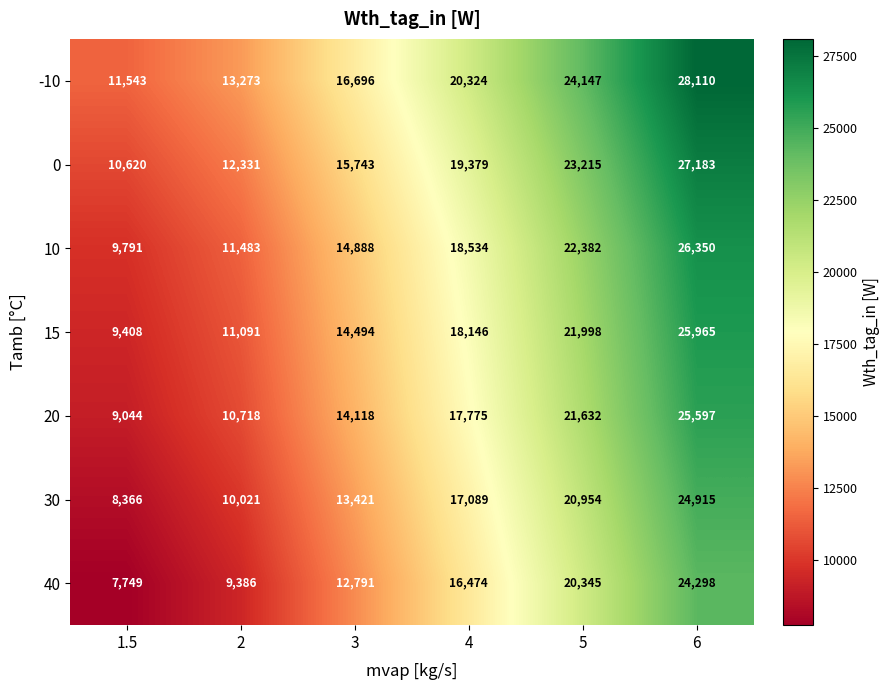

List the series in order of their peak value, lowest first.

40, 30, 20, 15, 10, 0, -10